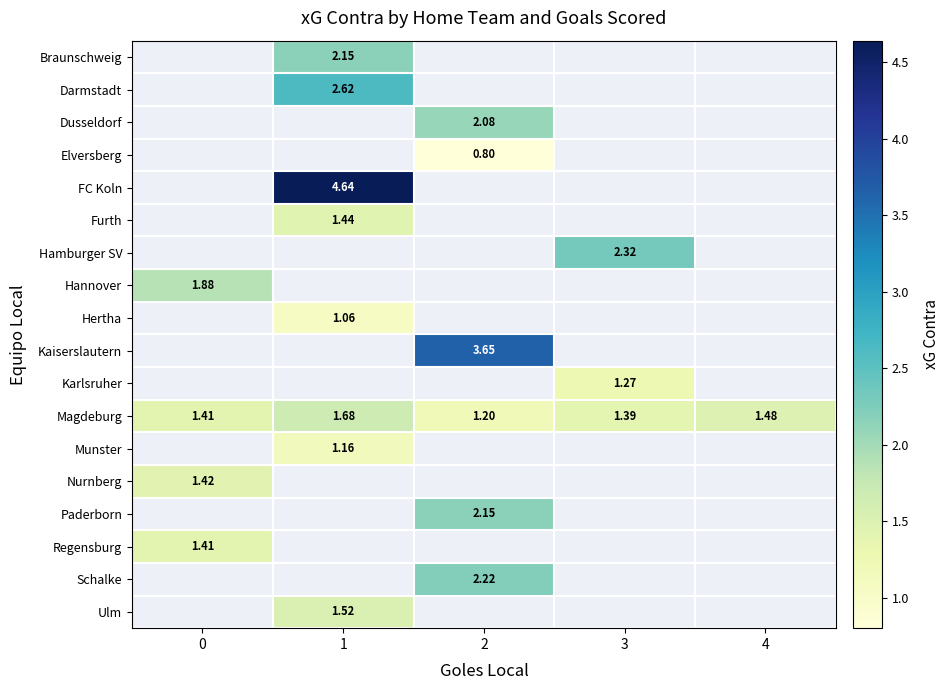

Which series has the largest total across all categories?

Magdeburg